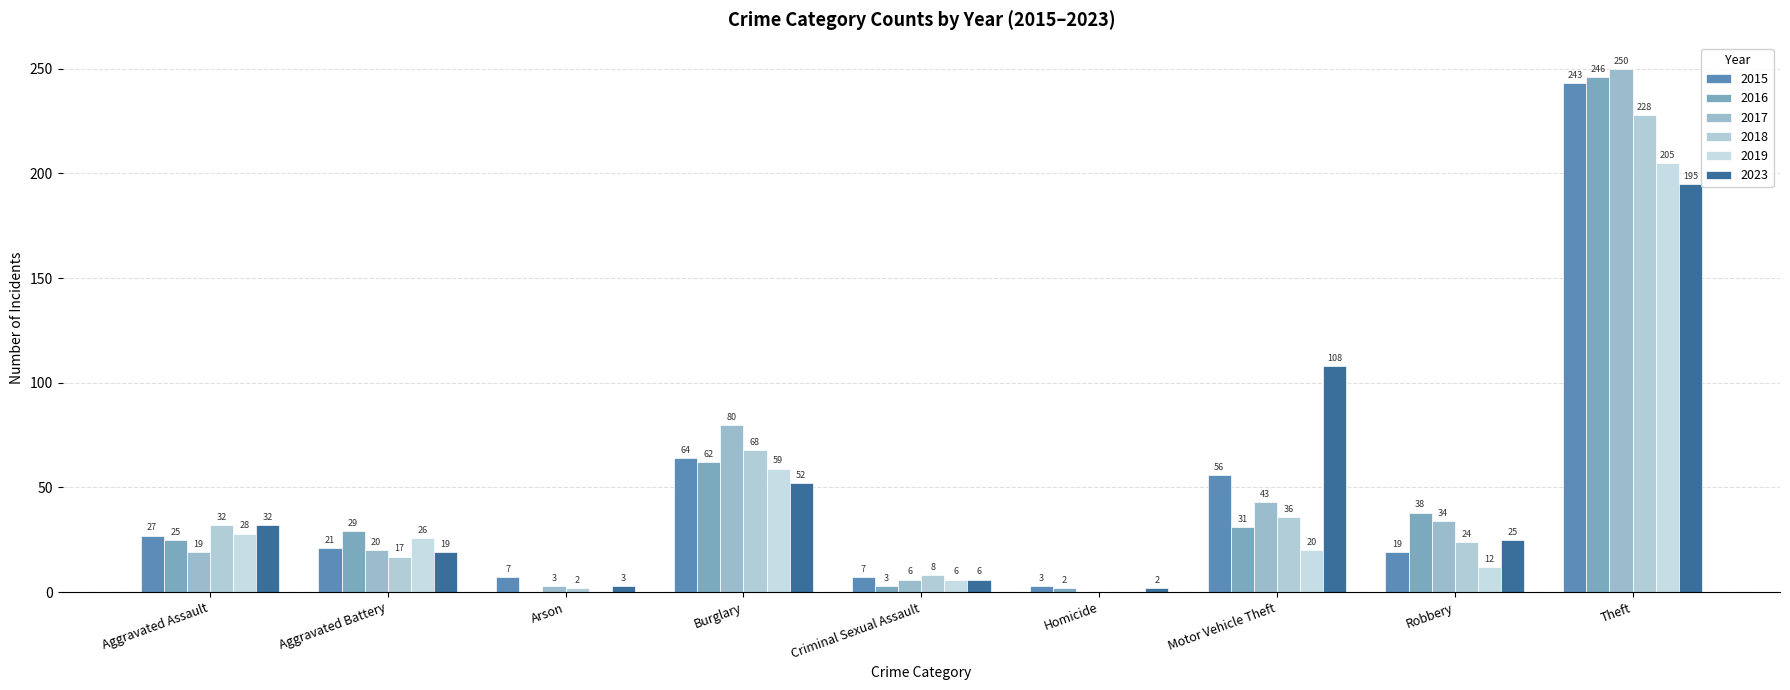

Between Aggravated Battery and Theft, which series saw the biggest shift?

2017